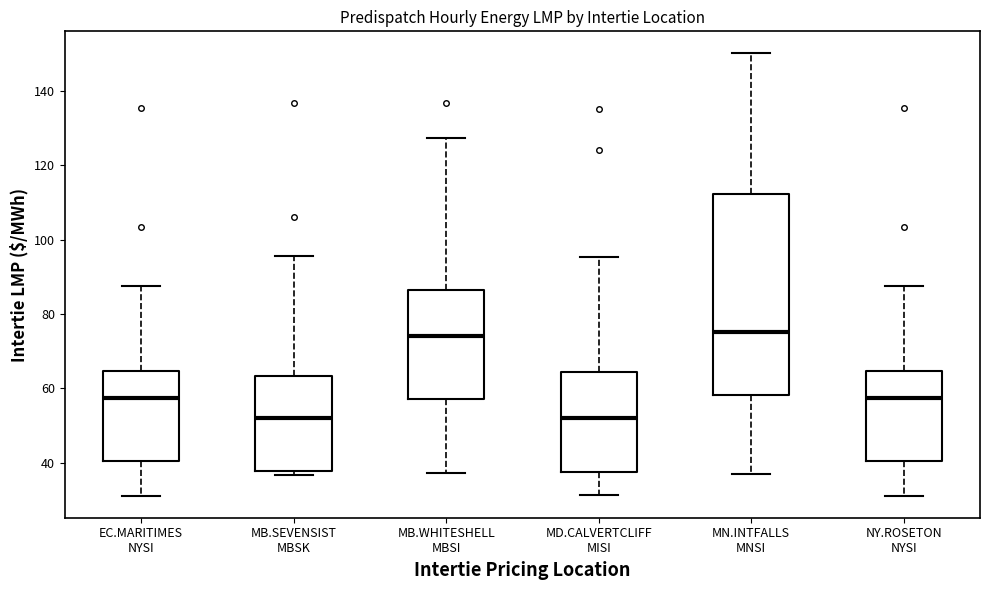

Comparing the boxes themselves (not the whiskers), which one is the tallest?

MN.INTFALLS MNSI